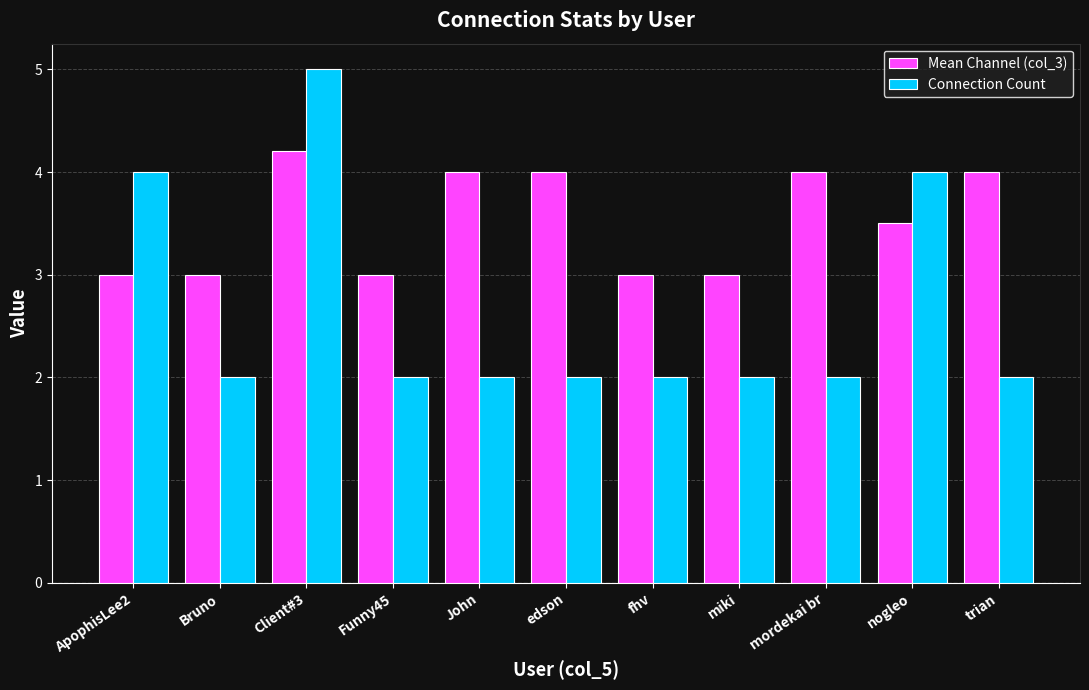

The value of Connection Count at Bruno is 2.0. True or false?

True